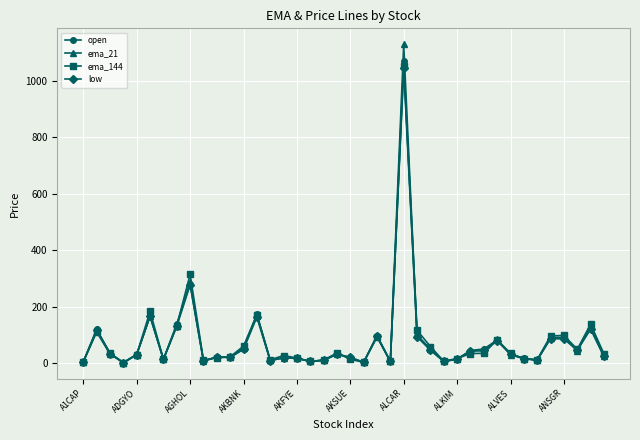

Which series has the widest spread of values?

ema_21